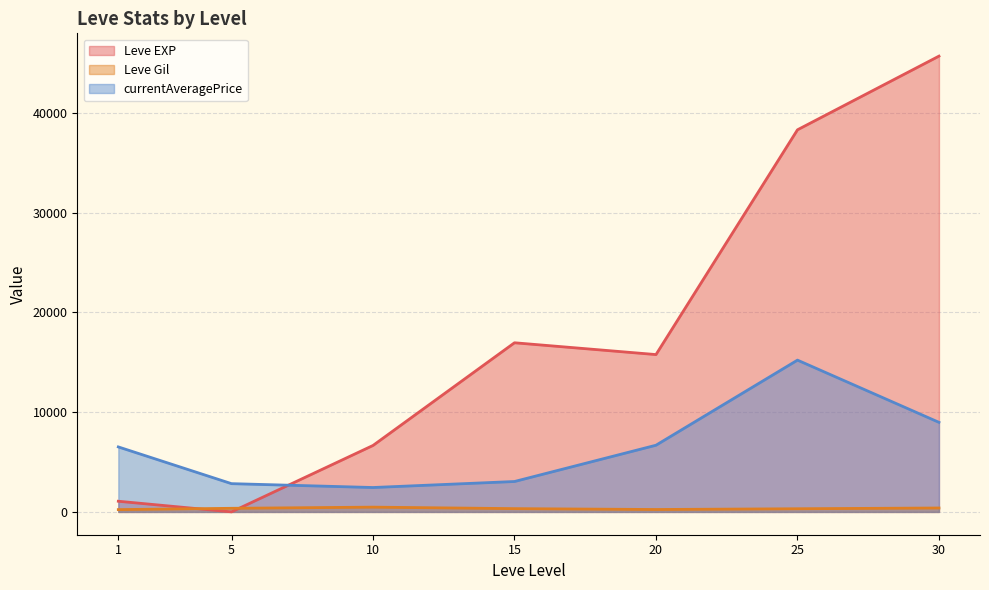

True or false: Leve EXP has more than 0 points higher than both neighbors.

True